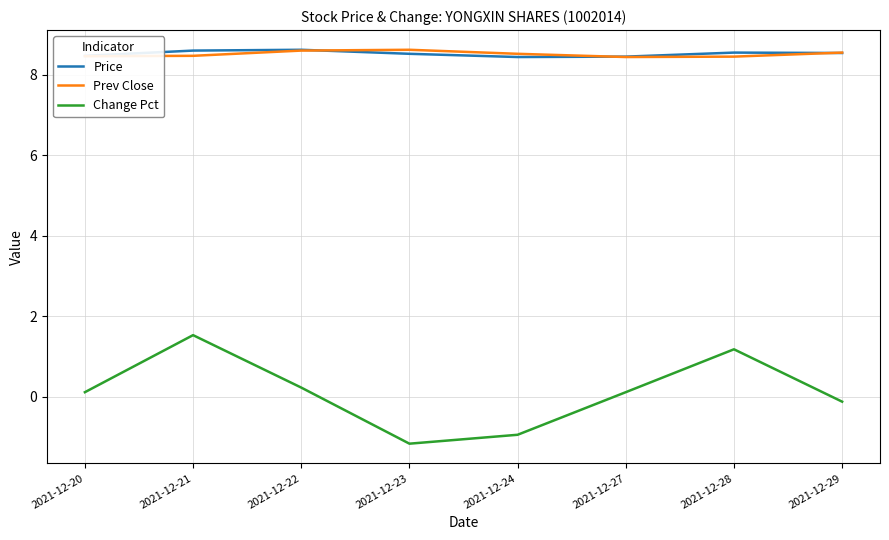

What is the smallest value displayed?

-1.2